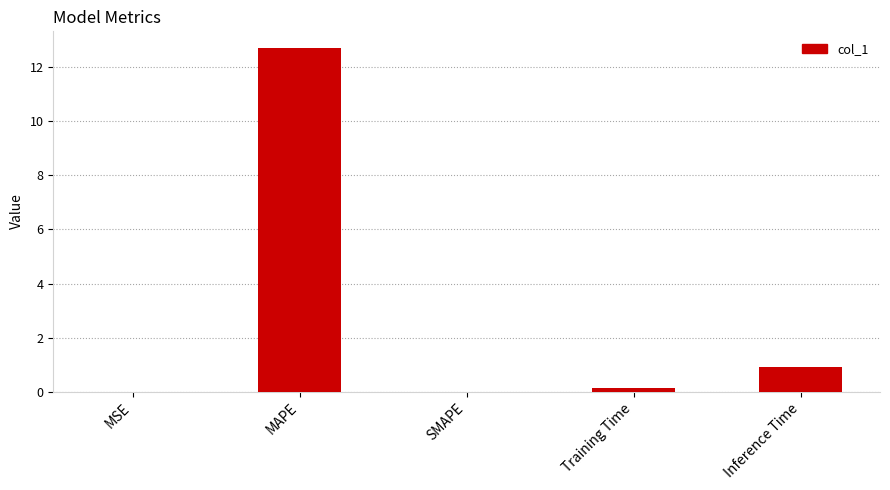

What is the greatest value displayed?

12.7